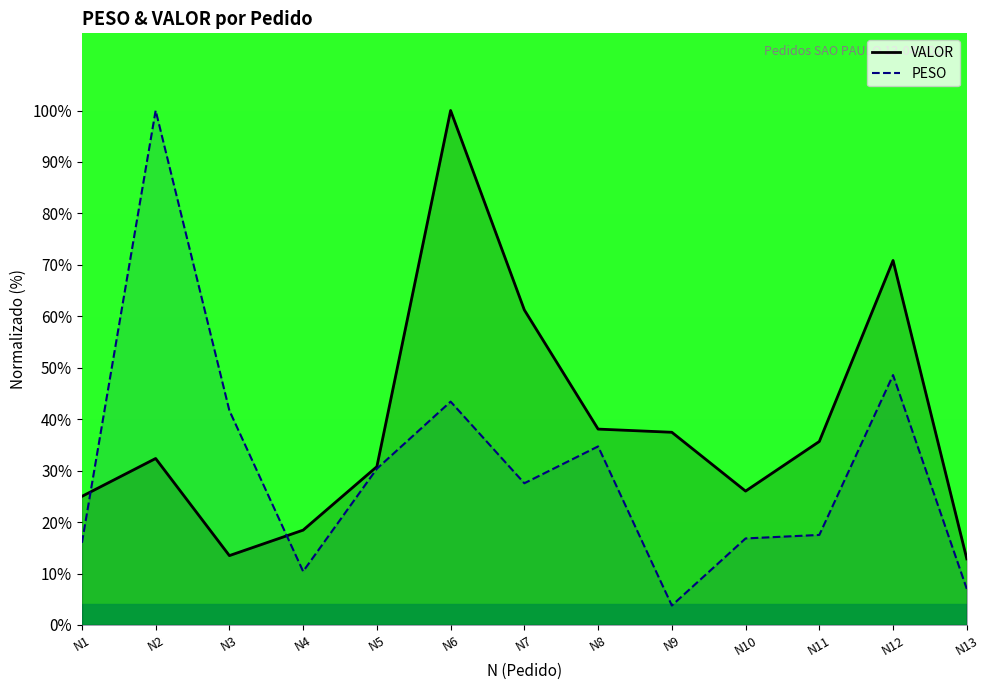

Between N10 and N7, which is larger?

N7